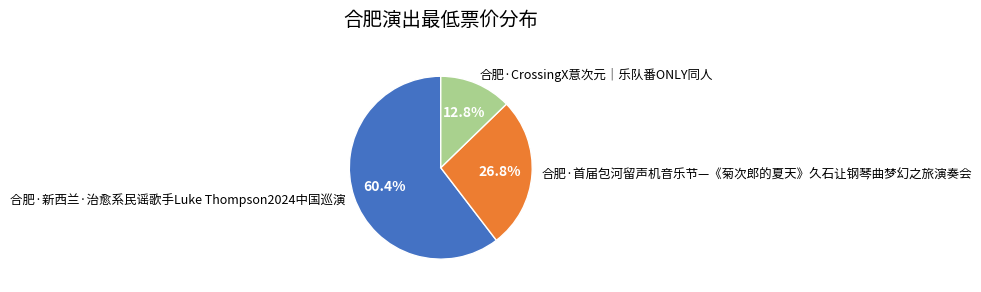

What is the ratio of the value at 合肥·首届包河留声机音乐节—《菊次郎的夏天》久石让钢琴曲梦幻之旅演奏会 to the value at 合肥·新西兰·治愈系民谣歌手Luke Thompson2024中国巡演?

0.4